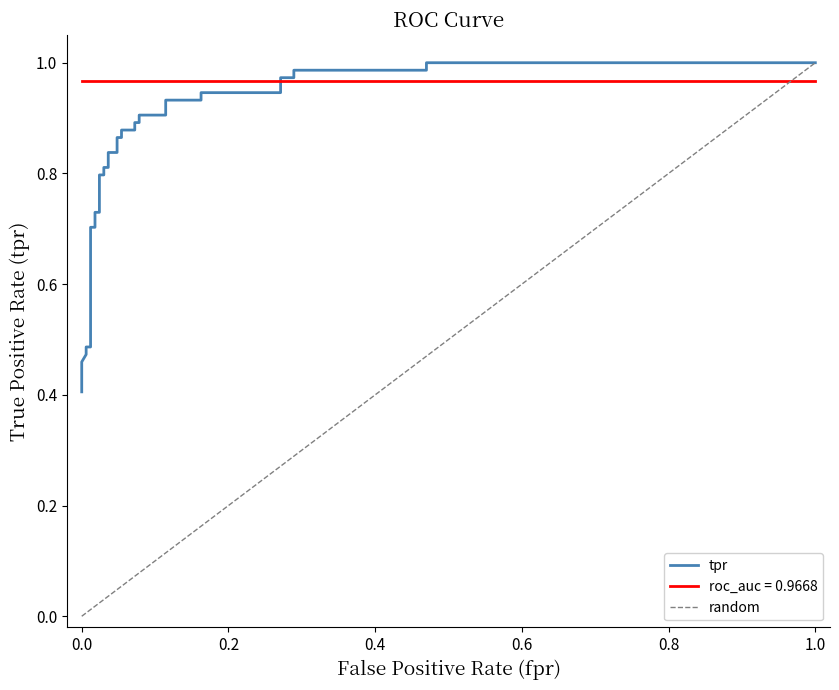

The value at 10 is 1.4. True or false?

False